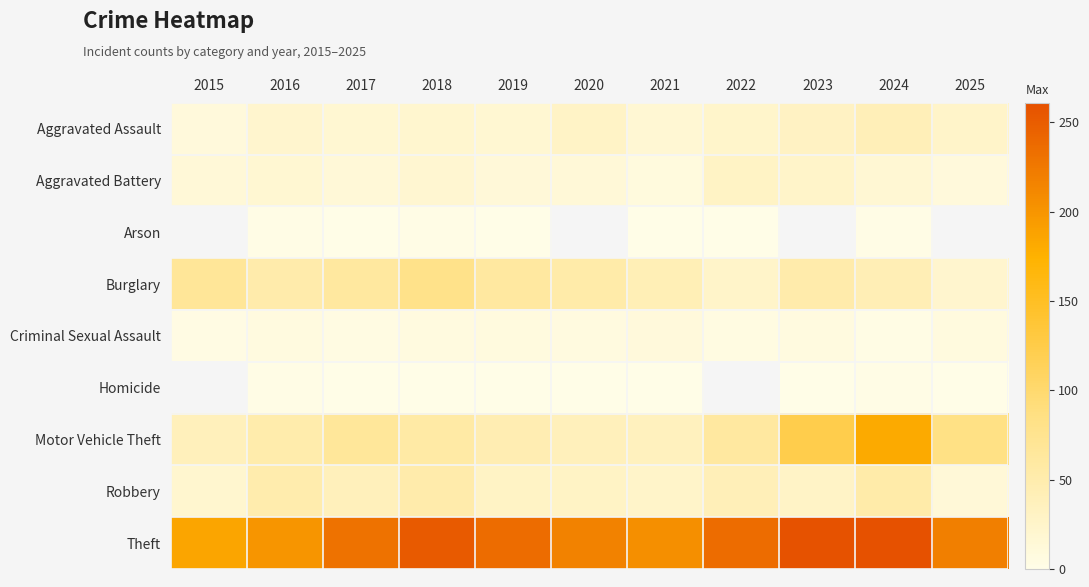

Which has a higher value, 2015 or 2020?

2020